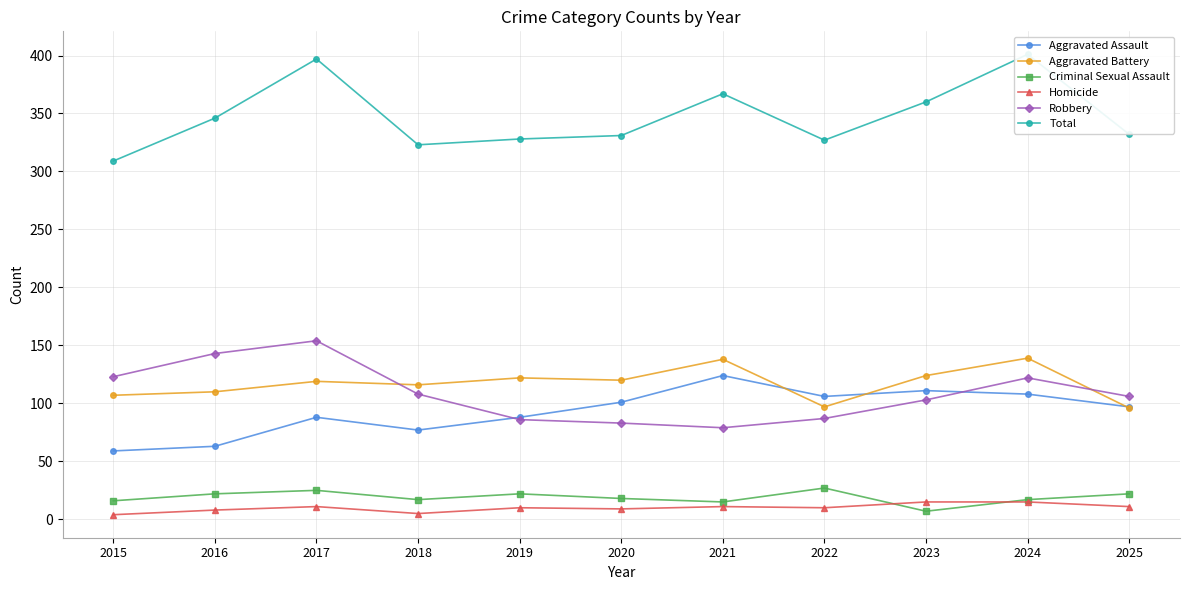

Rank the categories by Aggravated Battery value from highest to lowest.

2024, 2021, 2023, 2019, 2020, 2017, 2018, 2016, 2015, 2022, 2025